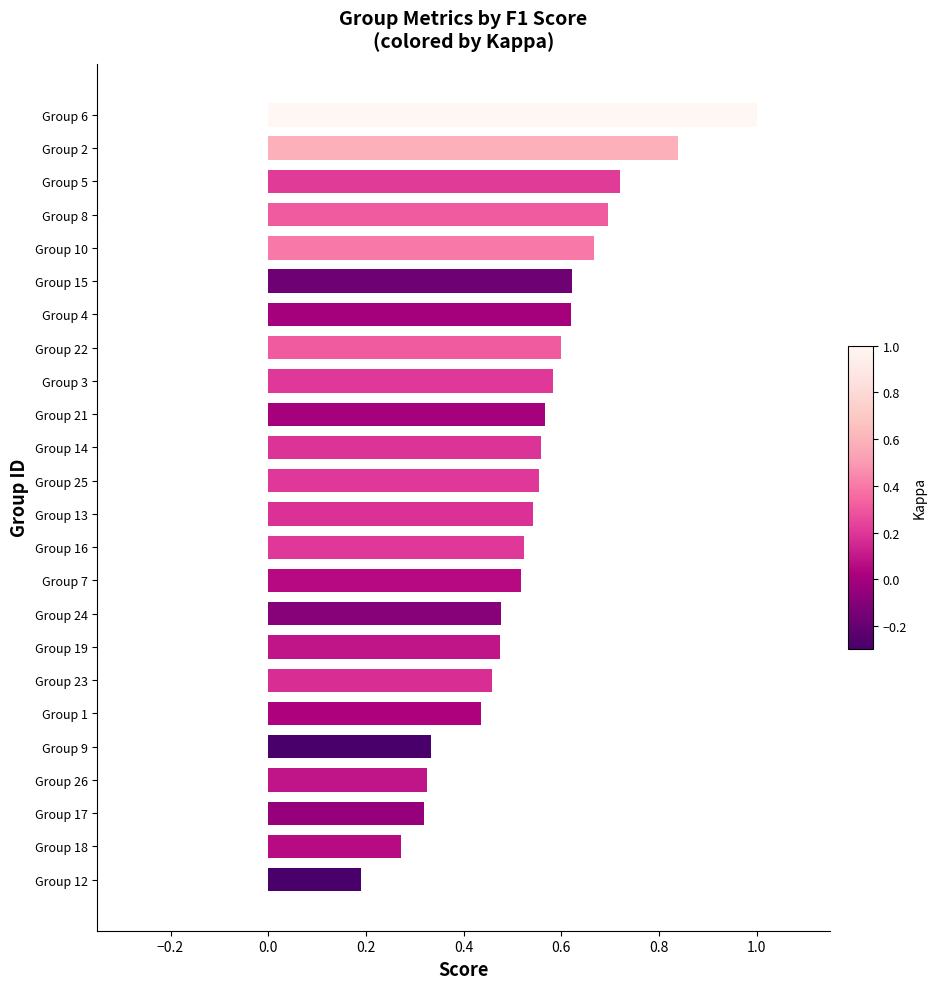

At which category does the chart reach its minimum across all series?

Group 12